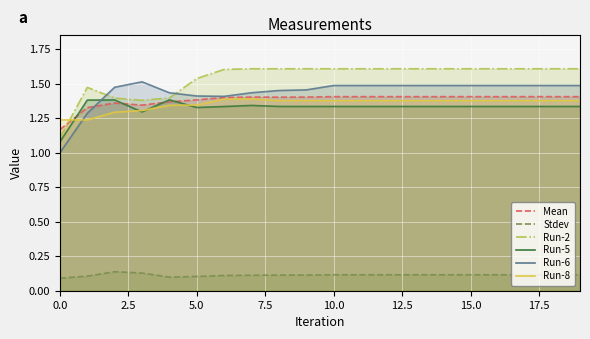

How many lines are shown in the chart?

6